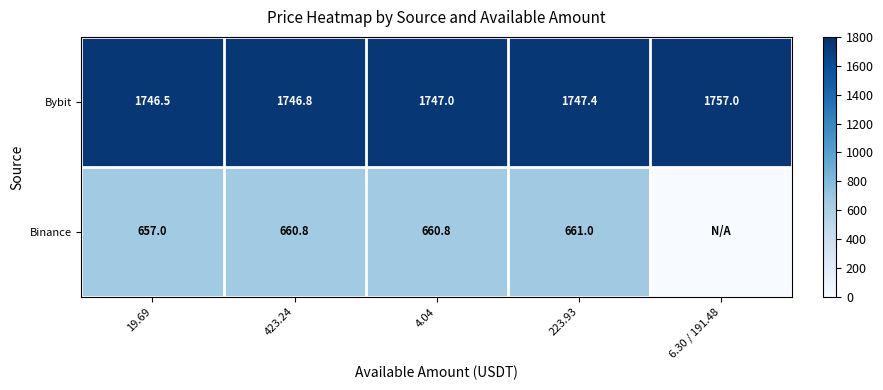

What is the total value across all series at 4.04?

2407.8